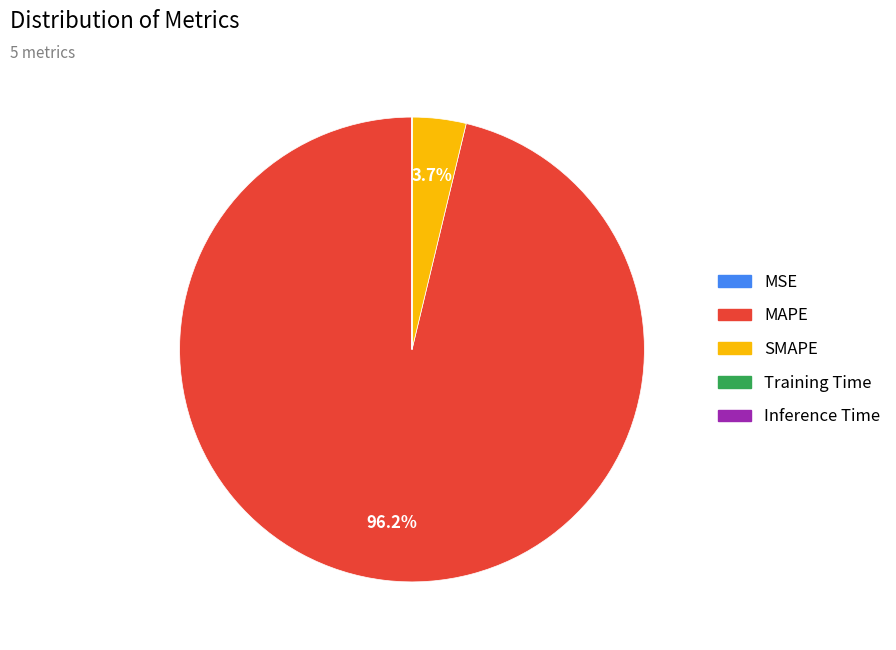

True or false: MAPE accounts for 90% of the total.

False